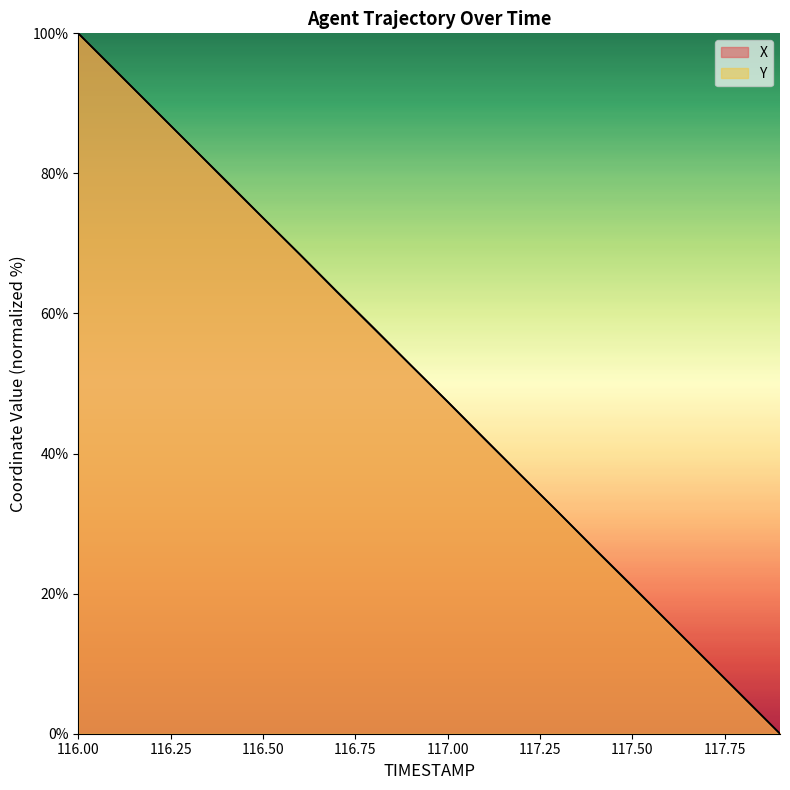

Does the chart display data point markers on the line(s)?

No